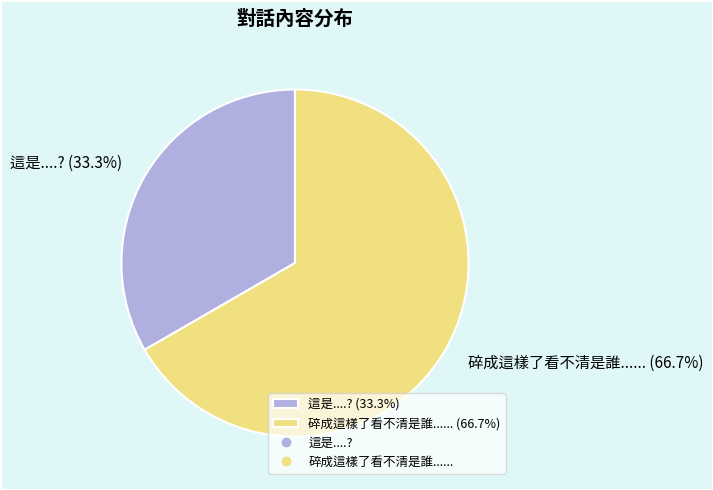

To the nearest percent, what is the average slice percentage?

50%